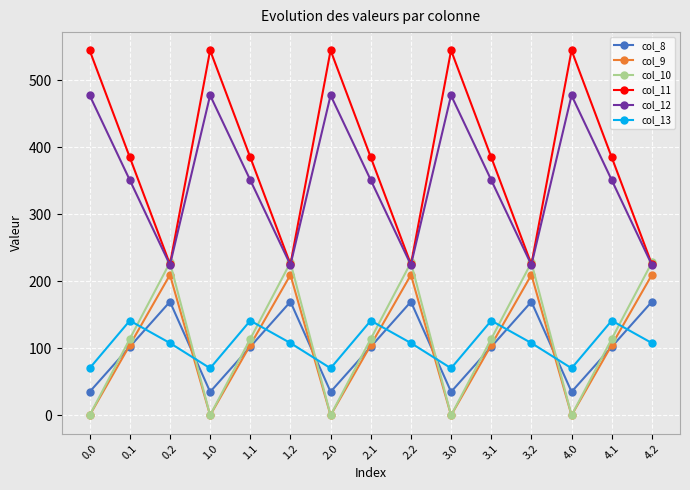

Which series has the widest spread of values?

col_11